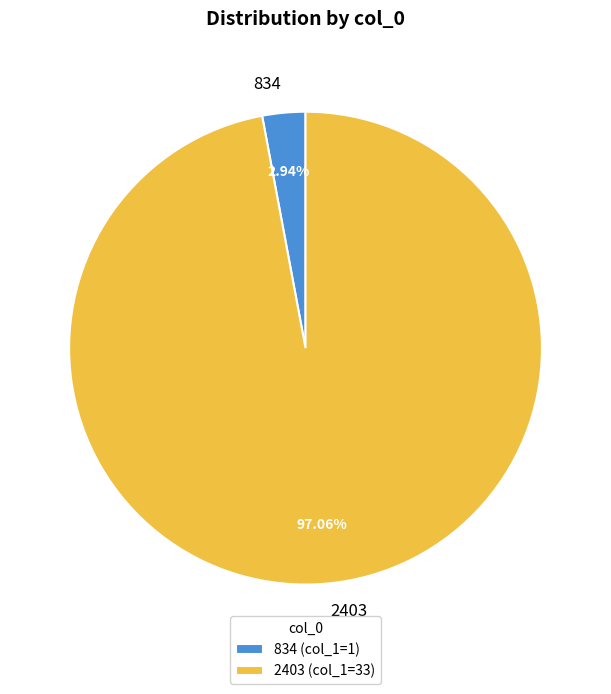

Is 834 the majority of the pie?

No